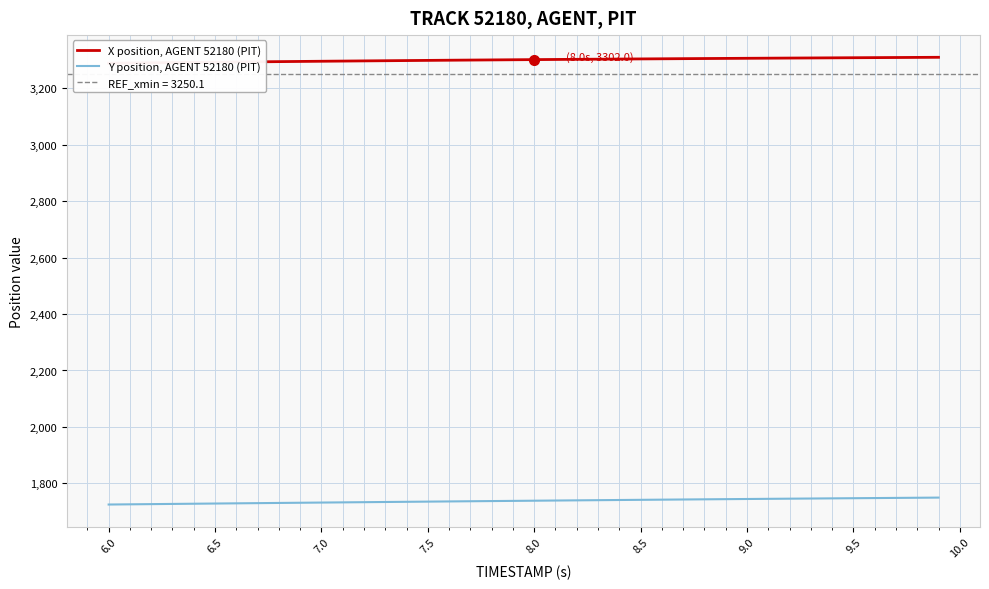

How many categories are shown in the chart?

40